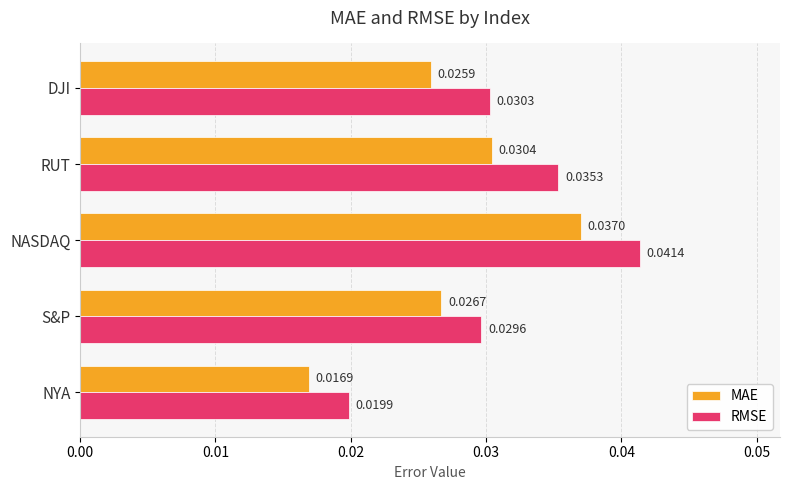

Which series has the largest total across all categories?

RMSE